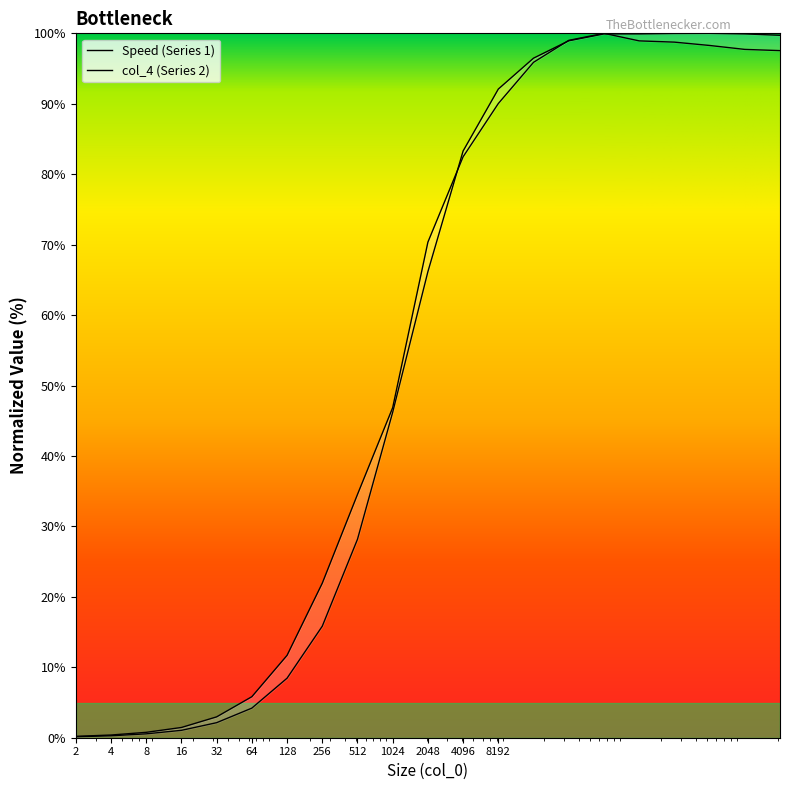

True or false: col_4 (Series 2) and Speed (Series 1) intersect in this chart.

True